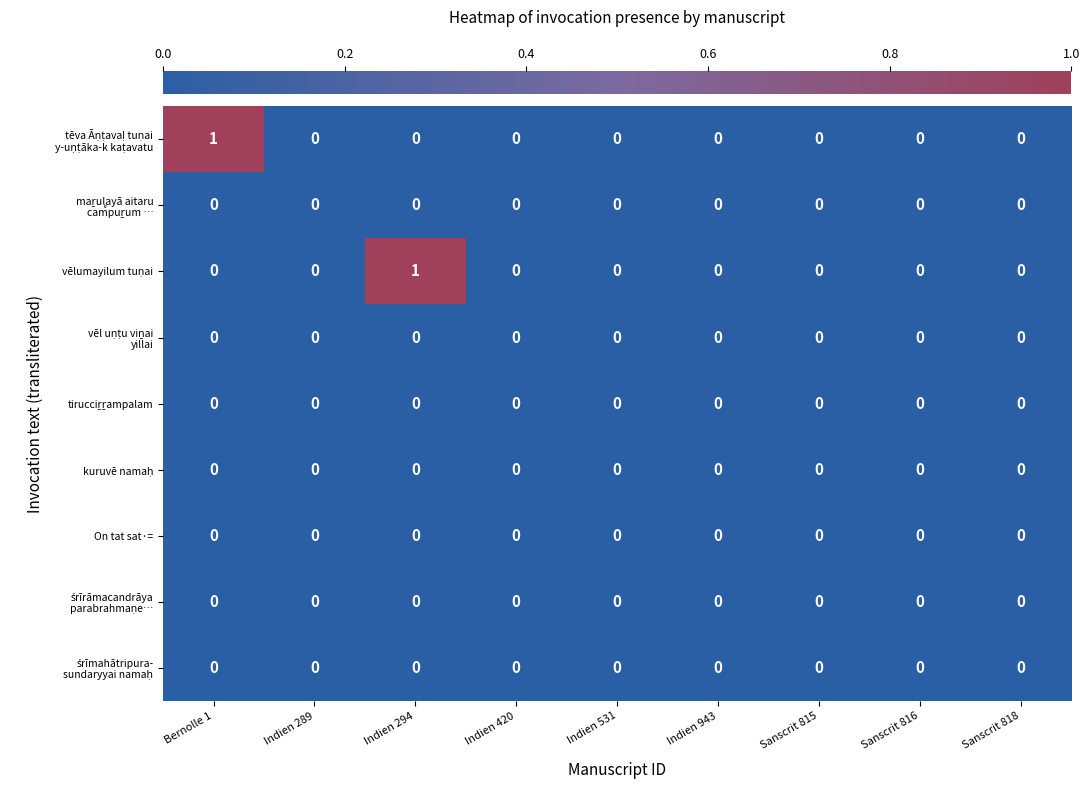

The value of On tat sat·= at Sanscrit 818 is 0. True or false?

True